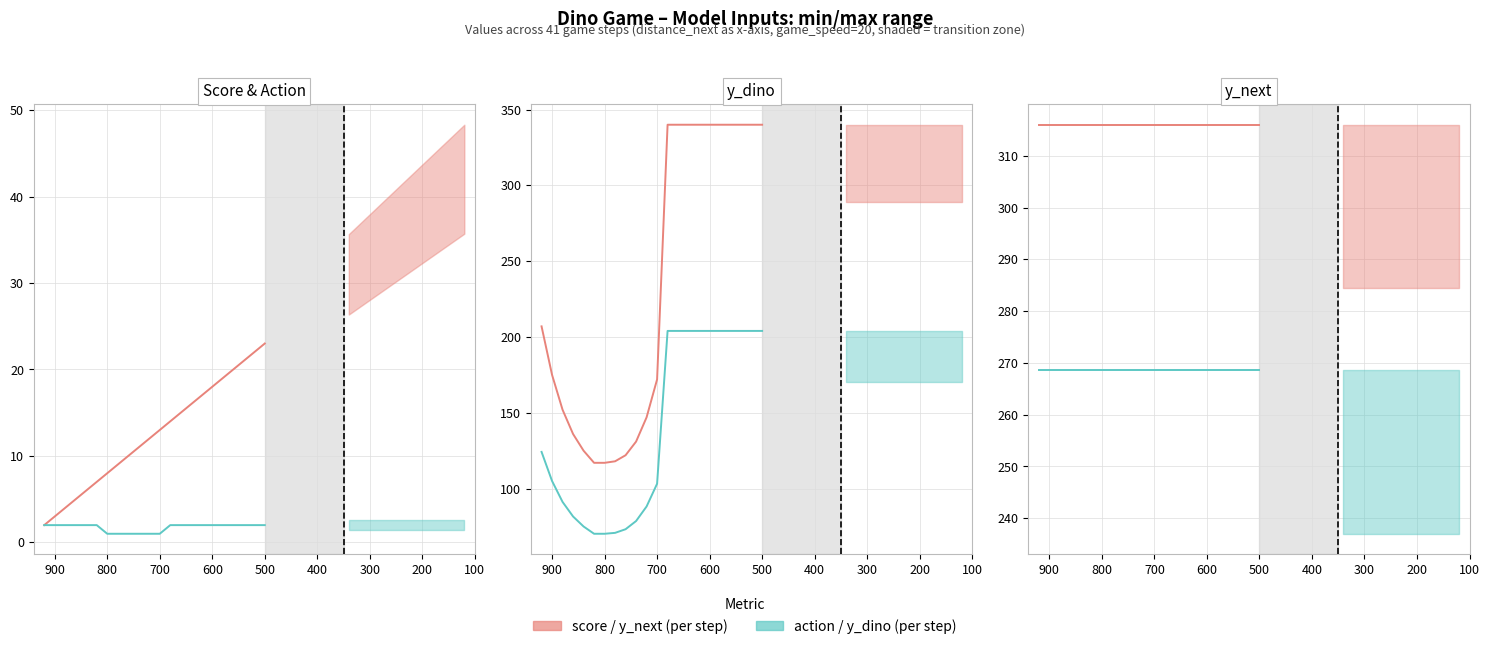

Which series changed the most between 400 and 700?

y_dino